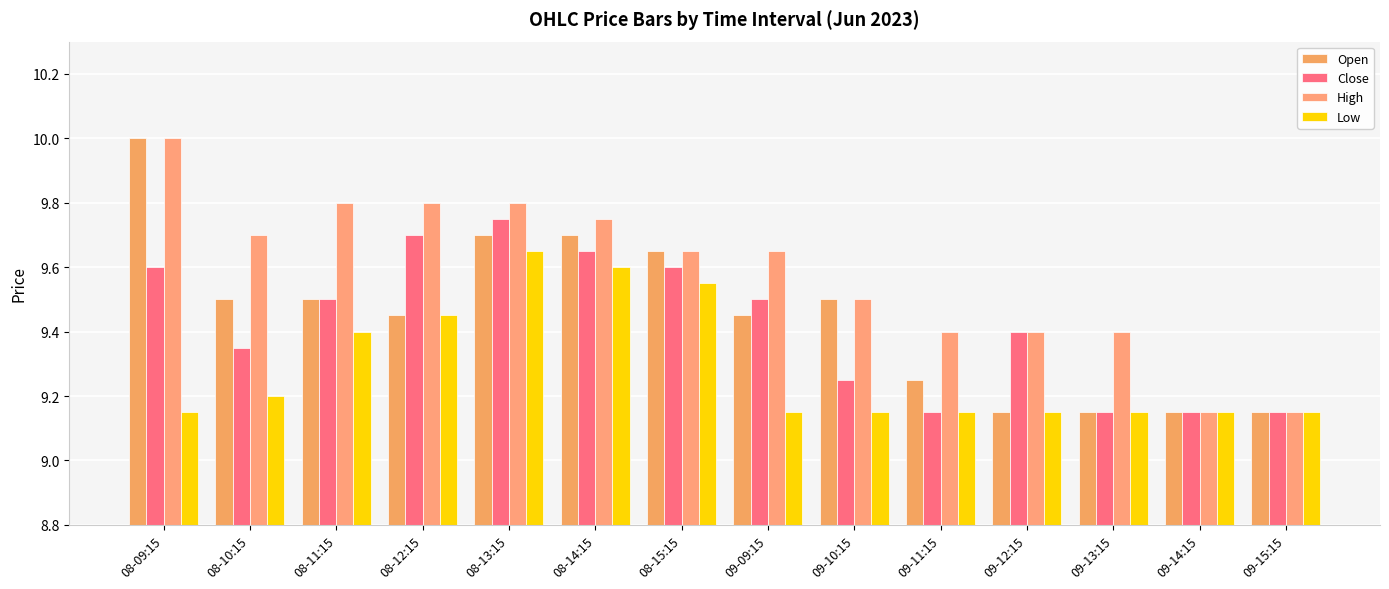

Rank the categories by Low value from highest to lowest.

08-13:15, 08-14:15, 08-15:15, 08-12:15, 08-11:15, 08-10:15, 08-09:15, 09-09:15, 09-10:15, 09-11:15, 09-12:15, 09-13:15, 09-14:15, 09-15:15